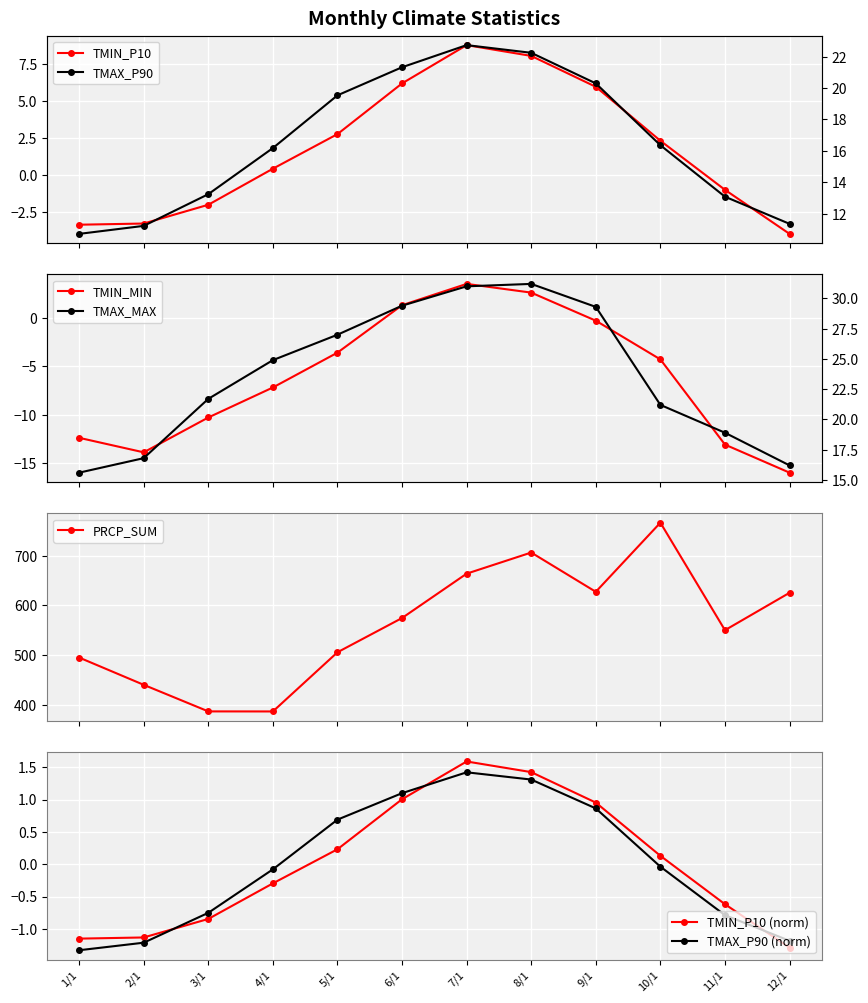

What is the value of the PRCP_SUM point at the 11th from the left?

550.0